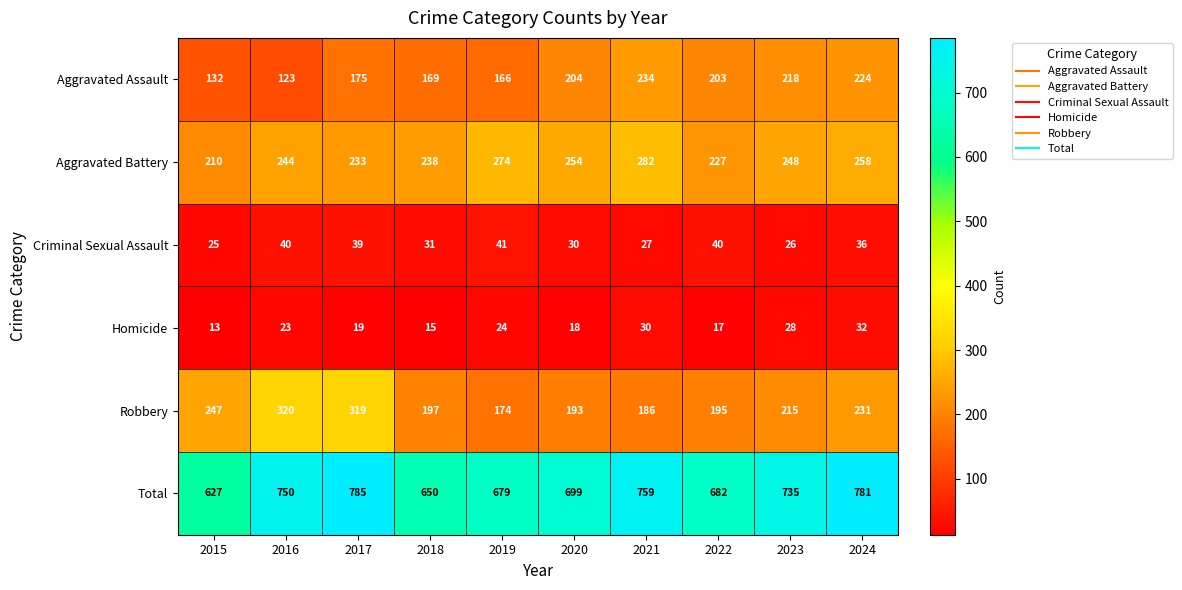

What value does the Aggravated Assault series have at 2024?

224